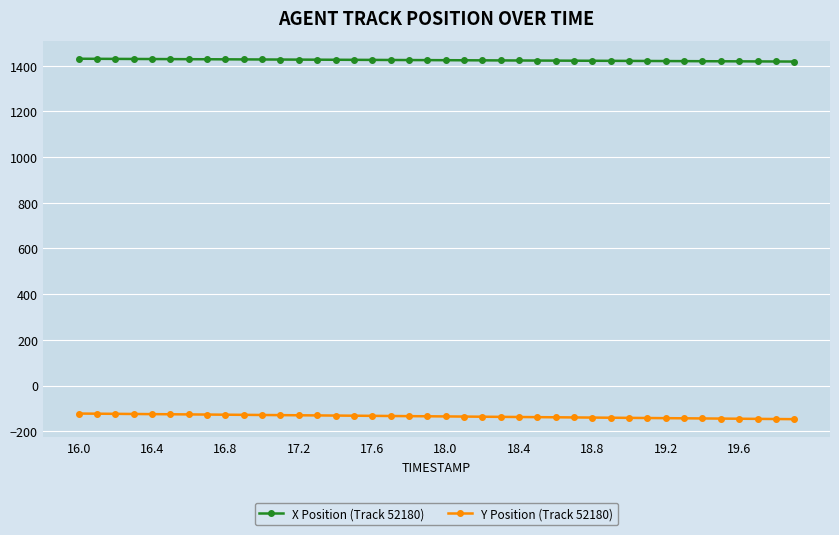

What is the maximum value shown in the chart?

1429.9